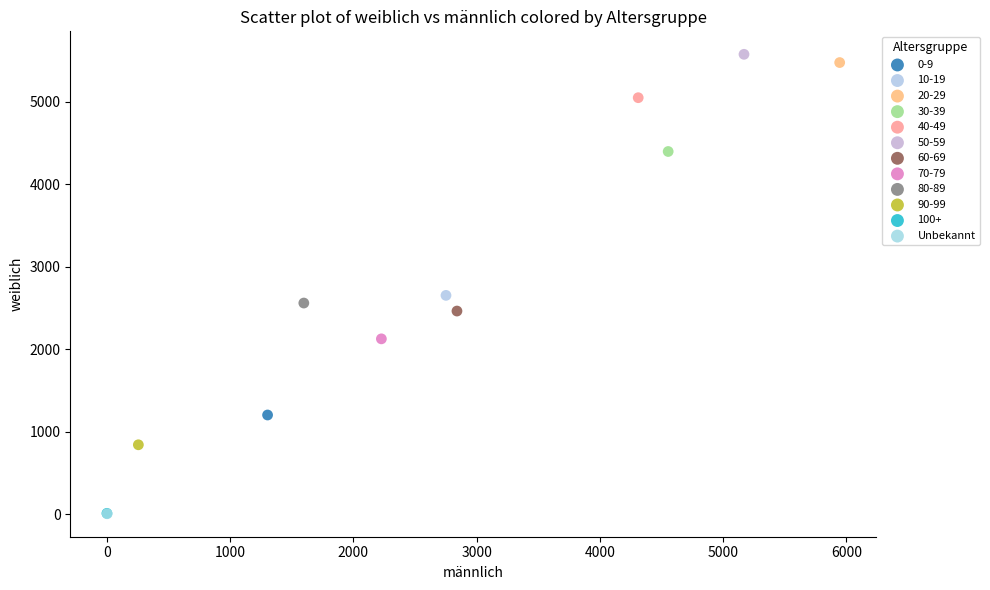

What are all the series names shown in the legend?

0-9, 10-19, 20-29, 30-39, 40-49, 50-59, 60-69, 70-79, 80-89, 90-99, 100+, Unbekannt